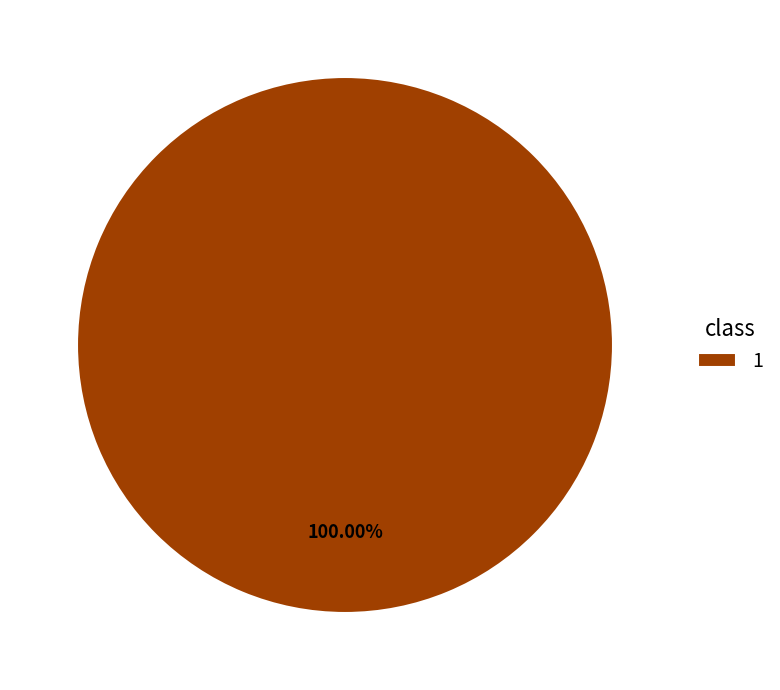

What is the majority slice?

1